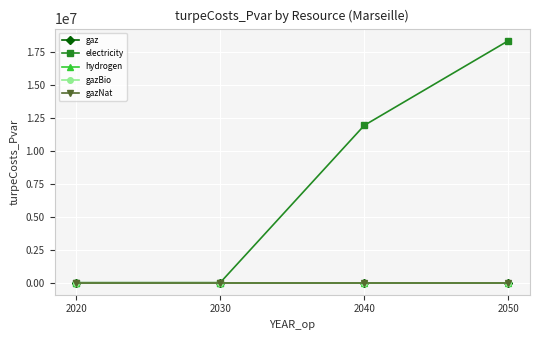

Is it true that electricity equals 11927131.1 at 2040?

True